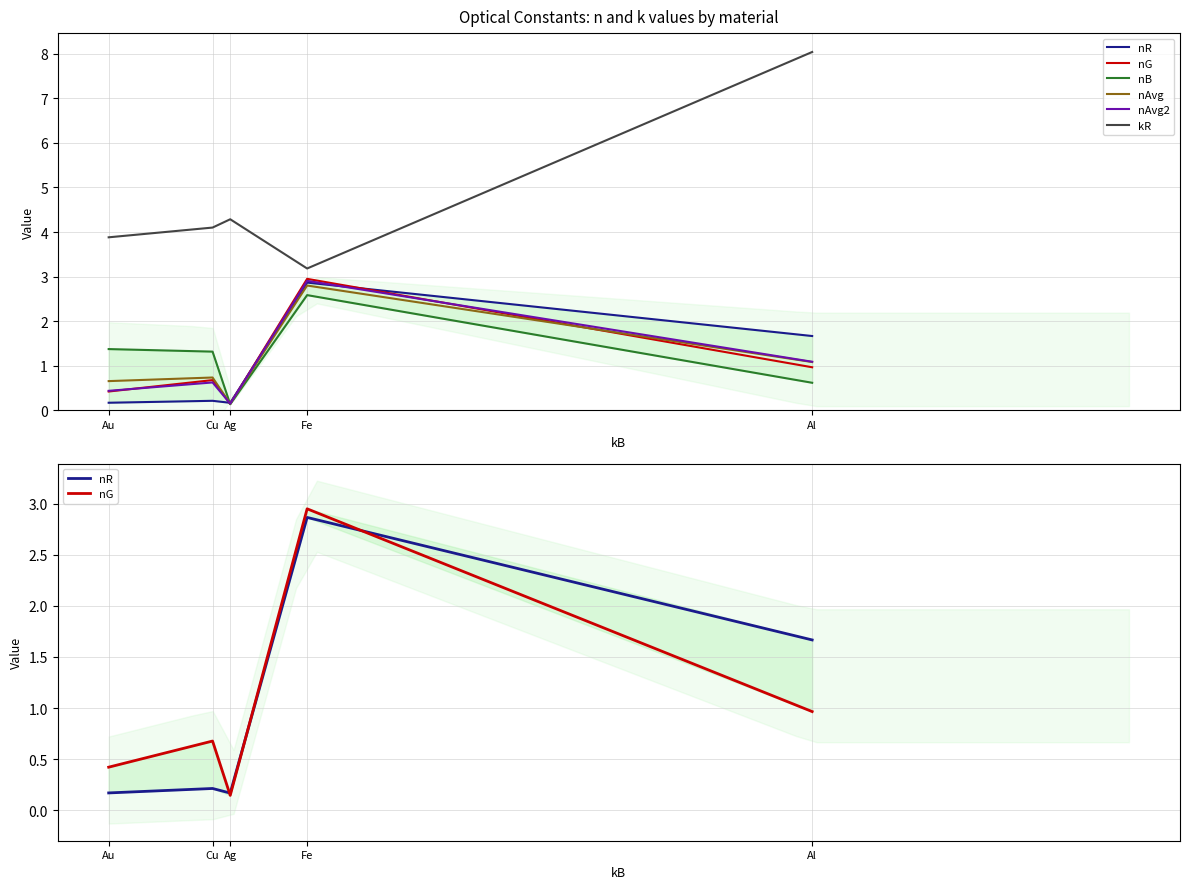

What are all the series names shown in the legend?

nR, nG, nB, nAvg, nAvg2, kR